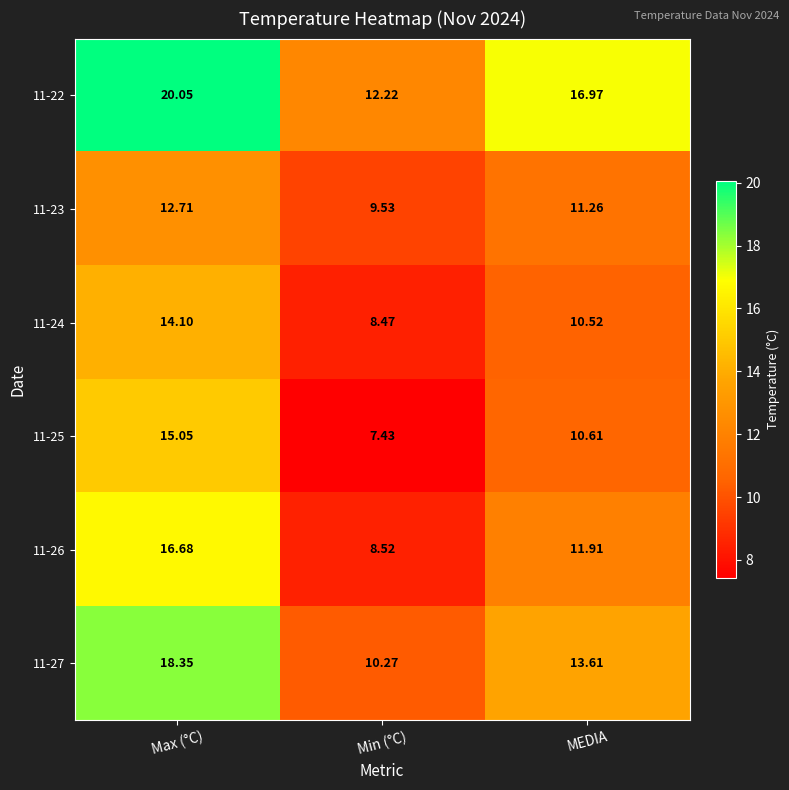

Which series has the largest total across all categories?

11-22